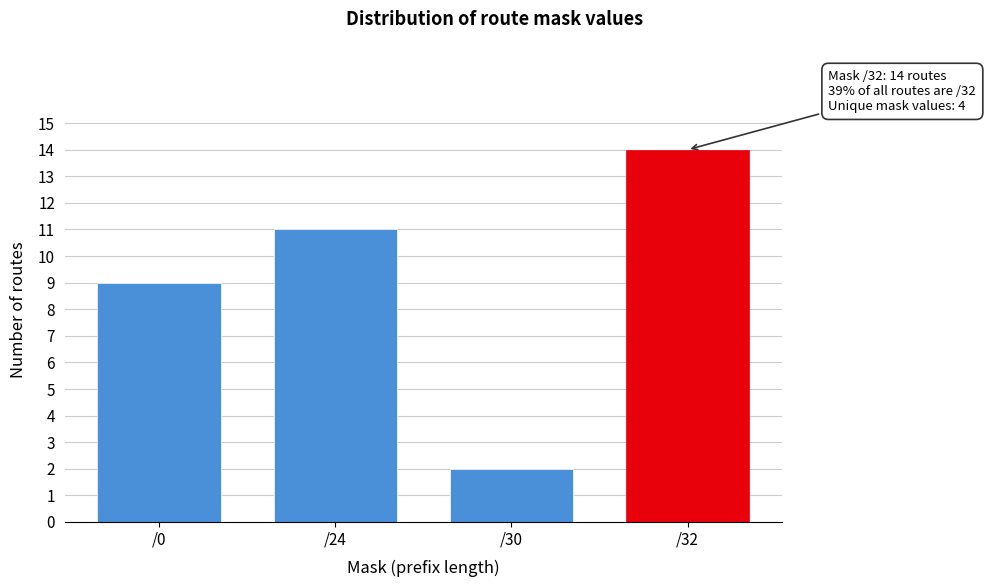

Reading right to left, extract all data points from this chart.

/32=14	/30=2	/24=11	/0=9